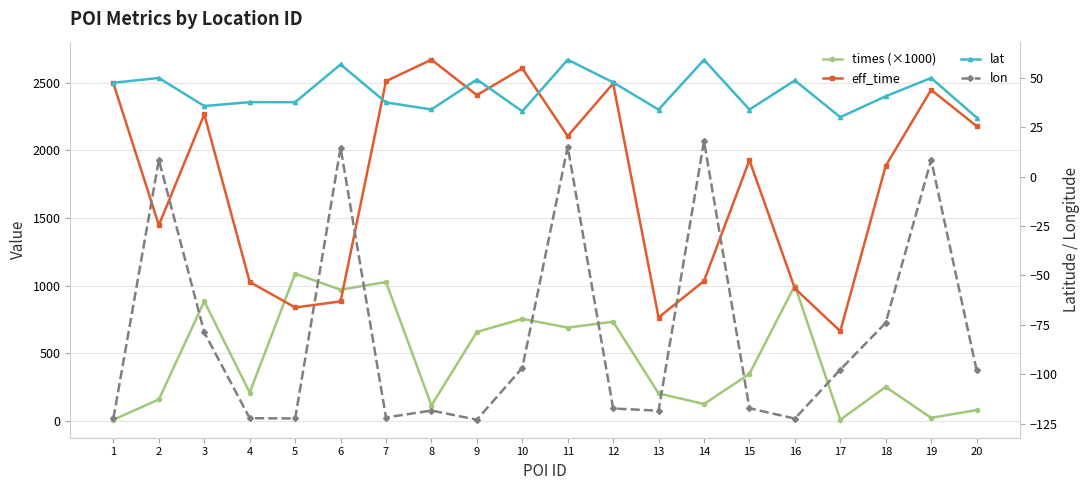

Reading left to right, transcribe all the data shown in this chart.

times (×1000): 9.8	159.3	884.6	209.9	1089.2	970.3	1027.7	114.5	658.5	754.9	690.2	733.8	203.8	125.2	348.6	1001.5	9.4	252.0	23.3	80.8
eff_time: 2495.0	1448.0	2267.0	1028.0	839.0	884.0	2512.0	2671.0	2409.0	2607.0	2106.0	2495.0	765.0	1035.0	1928.0	980.0	664.0	1886.0	2448.0	2180.0
lat: 47.6	50.0	35.8	37.8	37.8	56.9	37.7	34.1	49.3	33.2	59.3	47.8	34.0	59.2	34.0	48.8	30.2	40.8	50.0	30.0
lon: -122.4	8.6	-78.8	-122.3	-122.4	14.8	-121.9	-118.4	-123.1	-96.8	15.2	-117.4	-118.5	18.1	-117.2	-122.5	-97.7	-74.0	8.6	-97.9